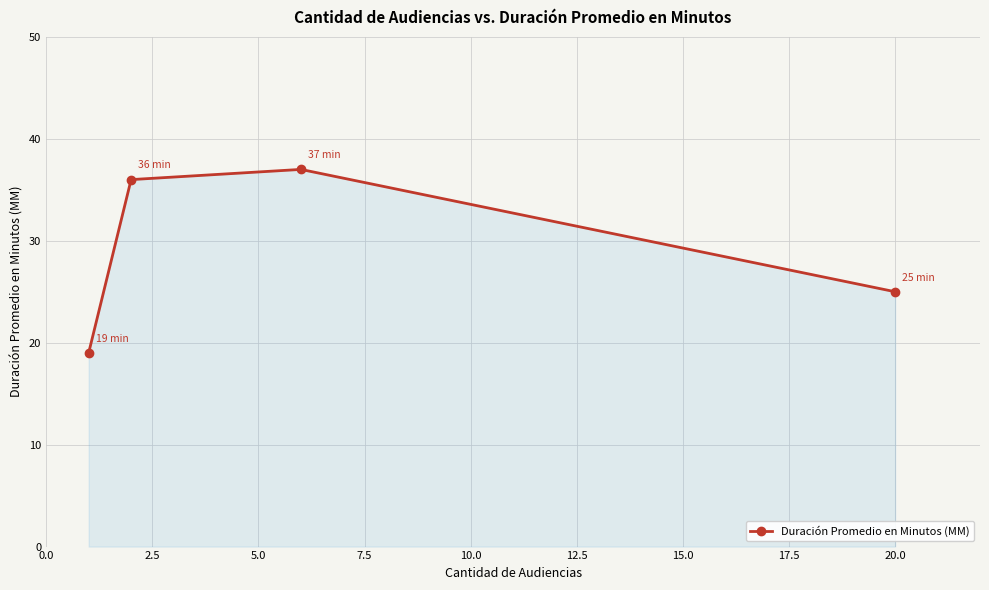

What is the average value?

29